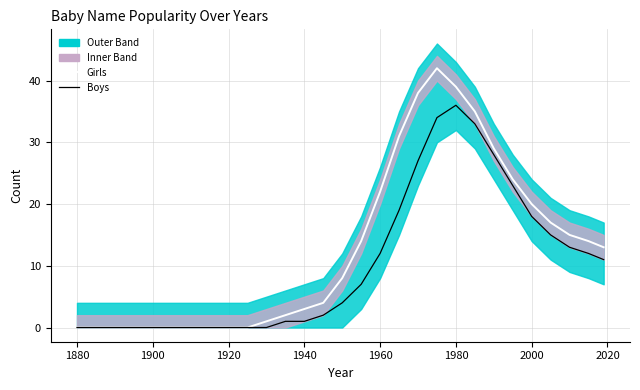

Is this an area chart (filled region under the line)?

No